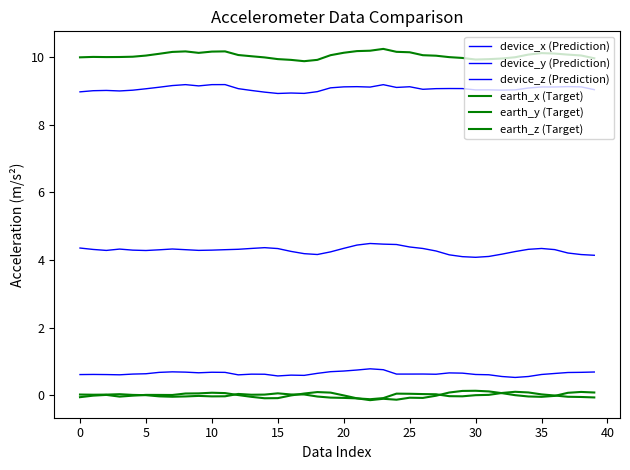

What is the maximum value shown in the chart?

10.2